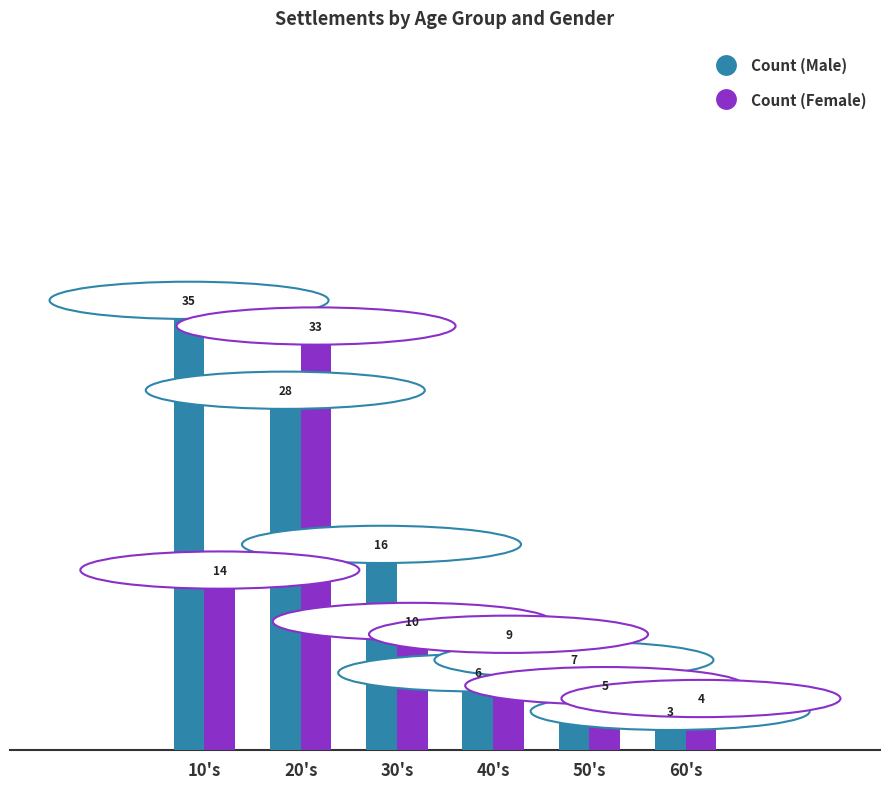

Reading left to right, transcribe all the data shown in this chart.

Count (Male): 35	28	16	6	7	3
Count (Female): 14	33	10	9	5	4